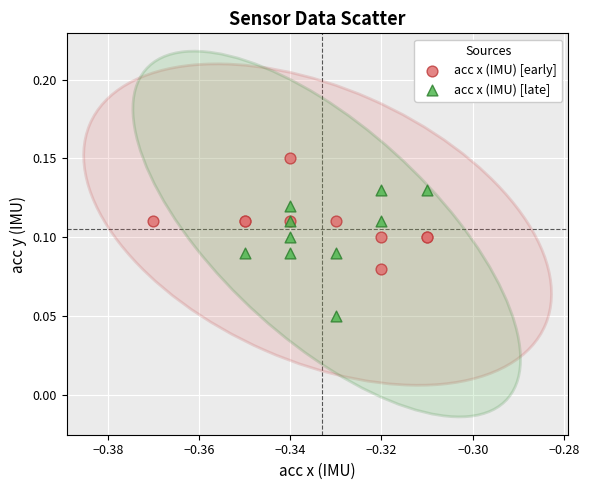

Which series contains the lowest Y value?

acc x (IMU) [late]